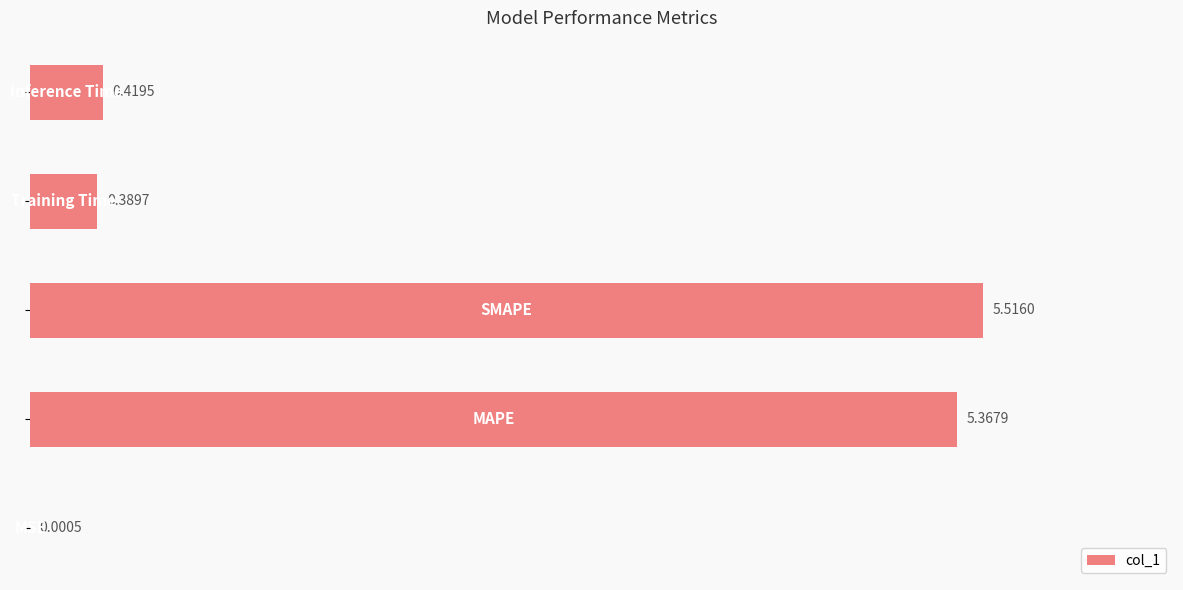

What is the average value?

2.3